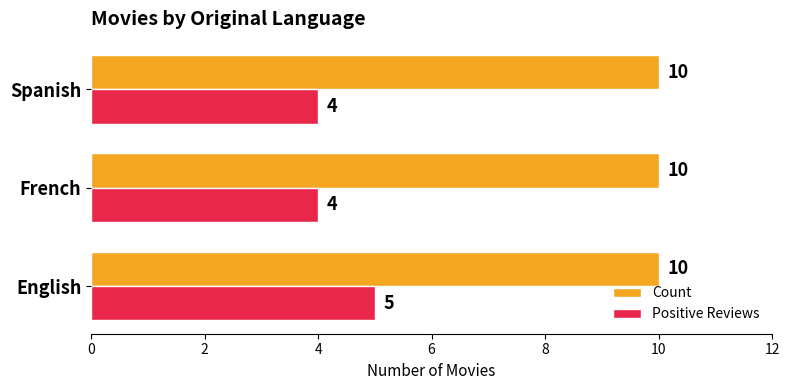

At how many categories does at least one series exceed 8?

3